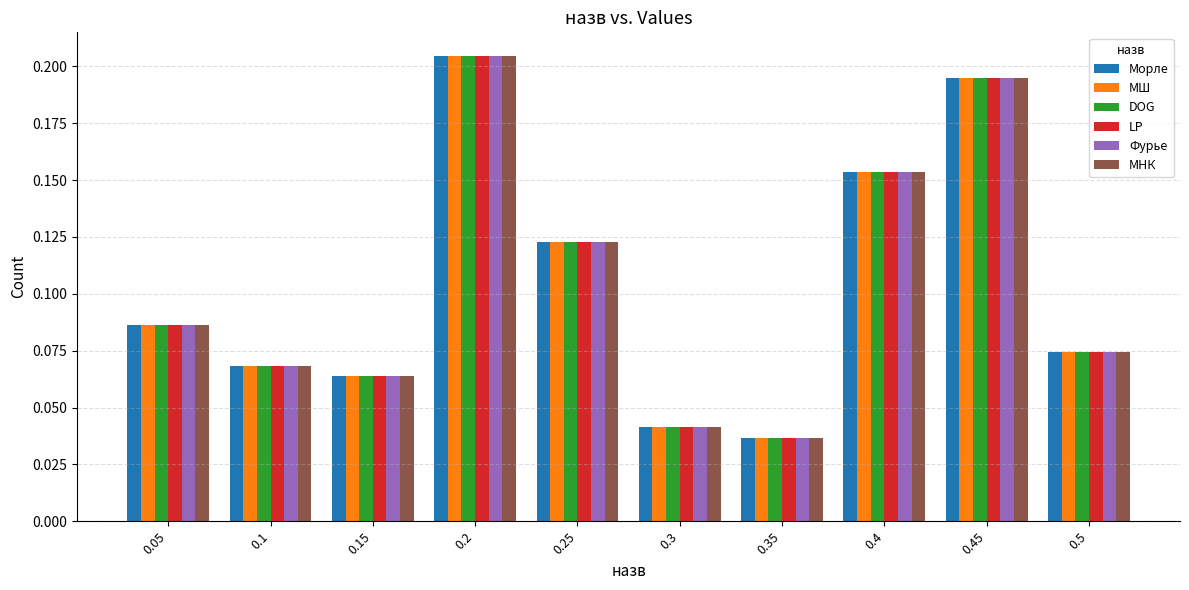

What is the label of the 6th bar from the right?

0.25